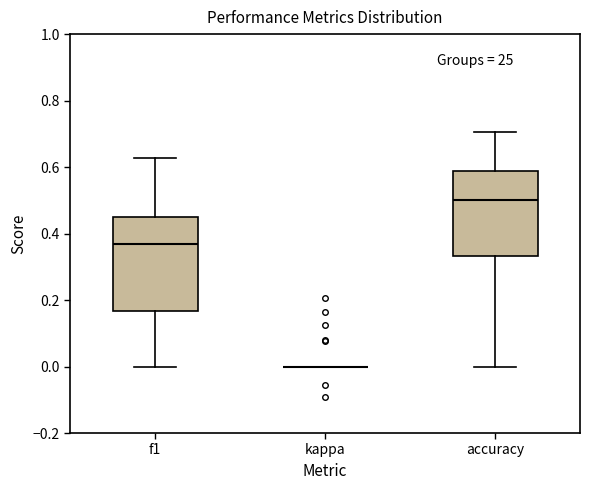

Comparing the boxes themselves (not the whiskers), which one is the tallest?

f1